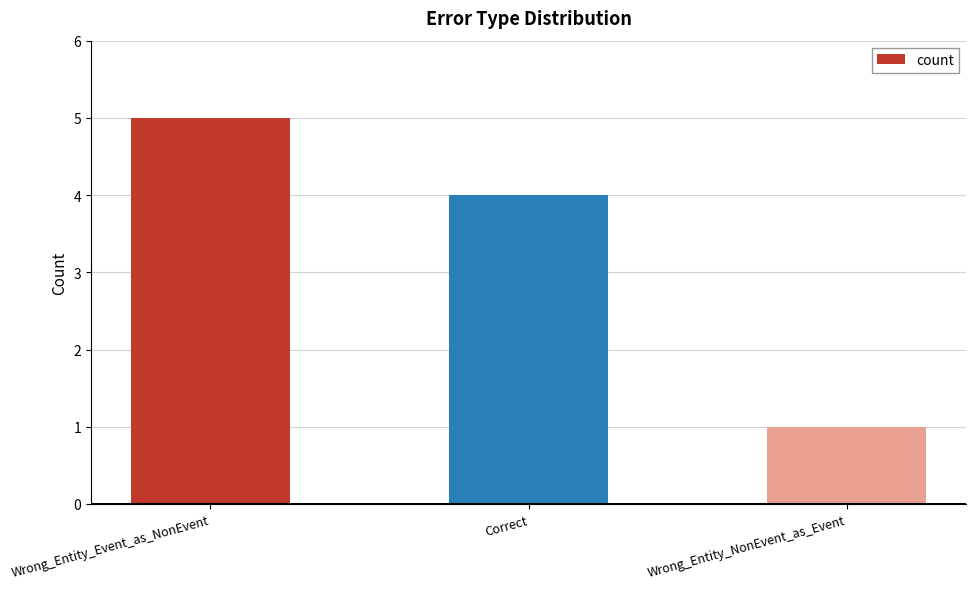

What is the change in value from Wrong_Entity_Event_as_NonEvent to Correct?

-1